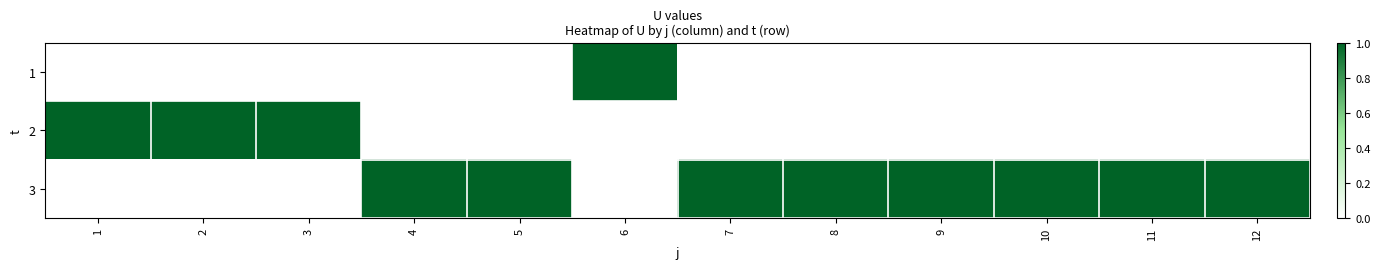

Reading right to left, what are all the values shown in this chart?

1: 12=0	11=0	10=0	9=0	8=0	7=0	6=1	5=0	4=0	3=0	2=0	1=0
2: 12=0	11=0	10=0	9=0	8=0	7=0	6=0	5=0	4=0	3=1	2=1	1=1
3: 12=1	11=1	10=1	9=1	8=1	7=1	6=0	5=1	4=1	3=0	2=0	1=0